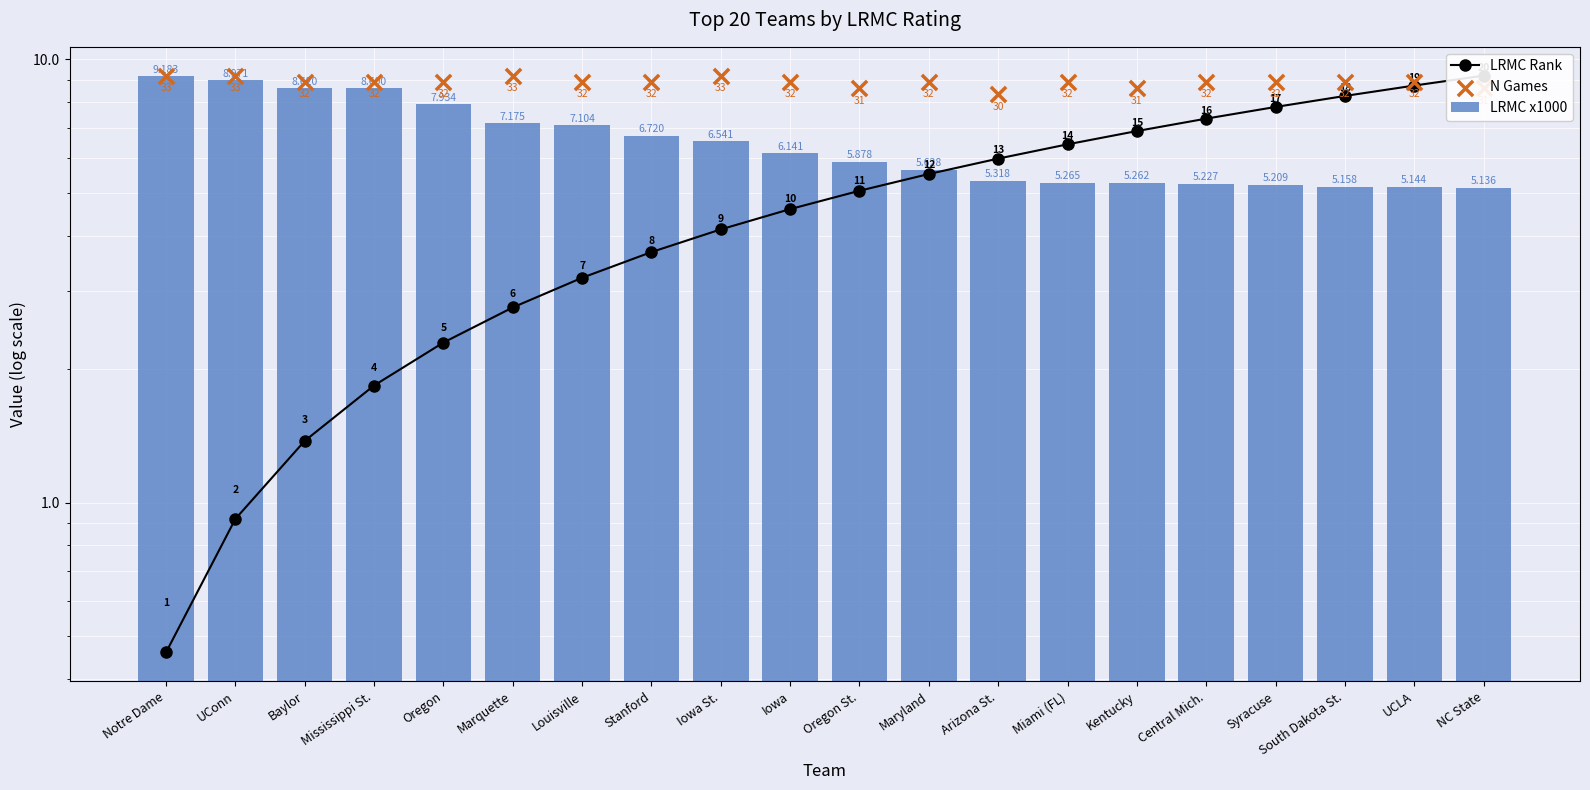

Which series has the widest spread of Y values?

LRMC Rank